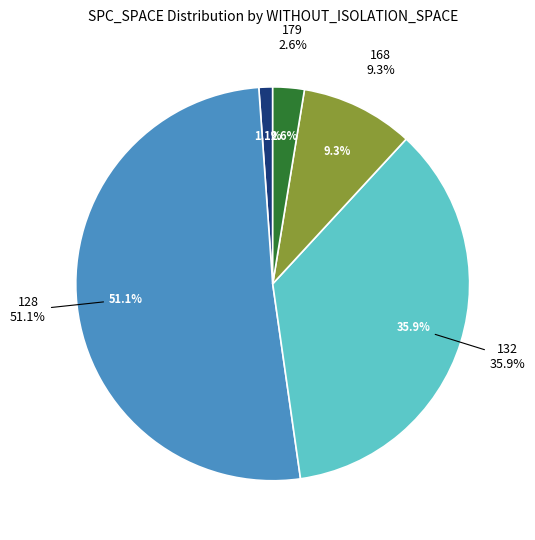

True or false: 28 accounts for 15% of the total.

False